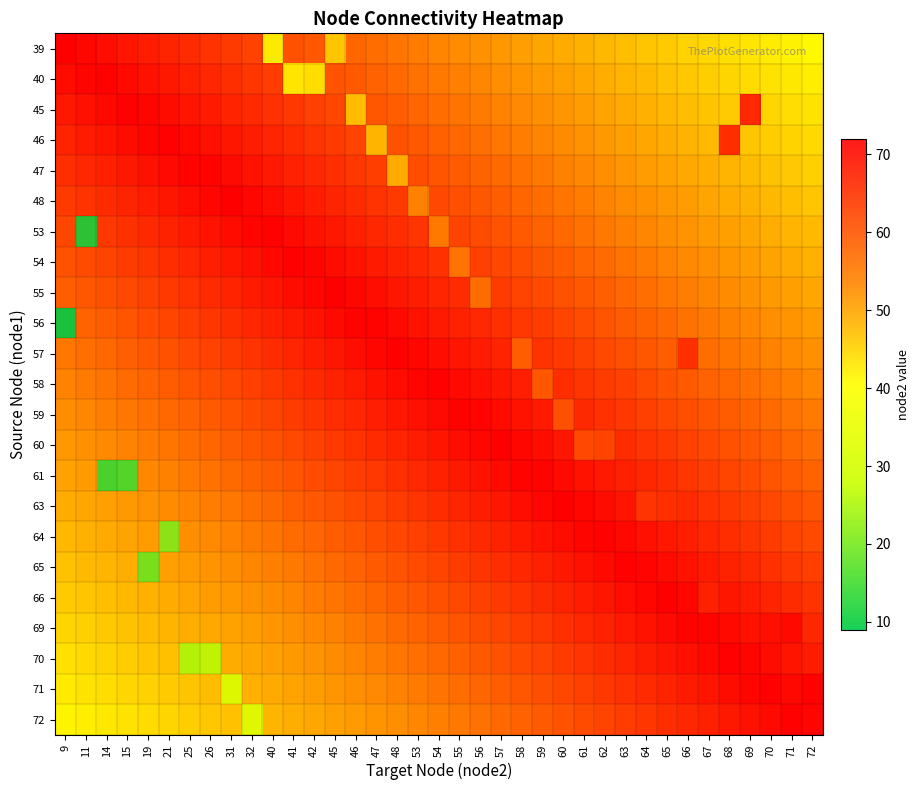

What is the smallest value displayed?

9.0